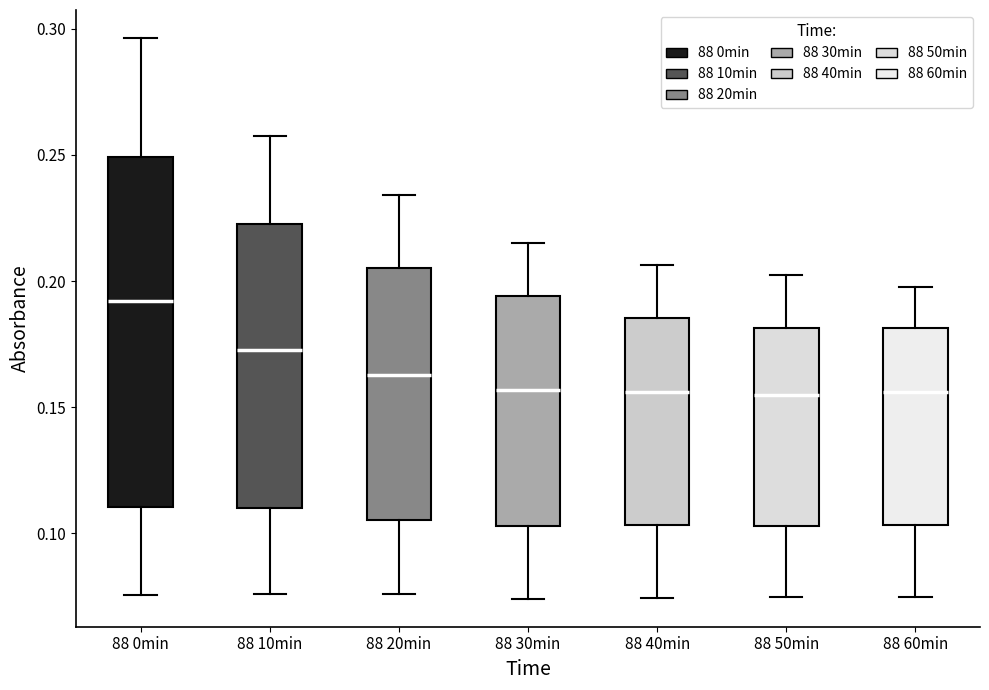

Comparing the boxes themselves (not the whiskers), which one is the tallest?

88 0min